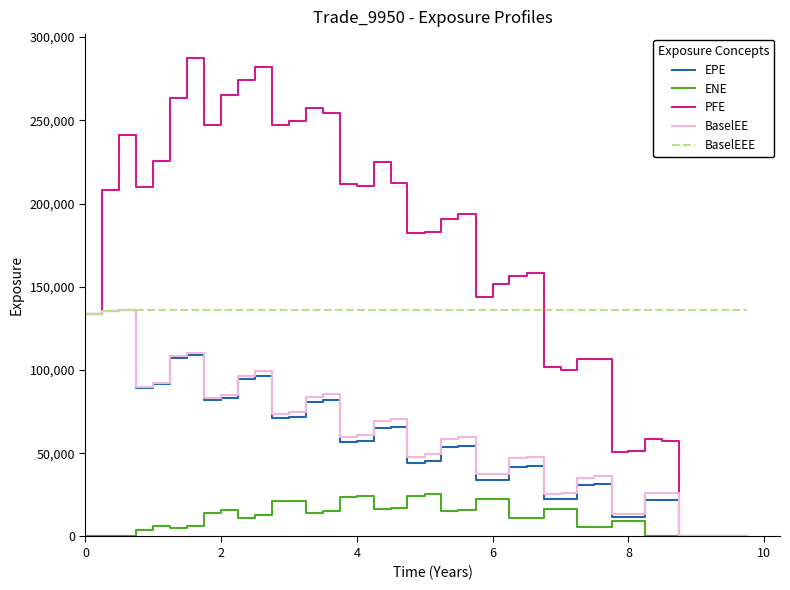

Does the chart display data point markers on the line(s)?

No